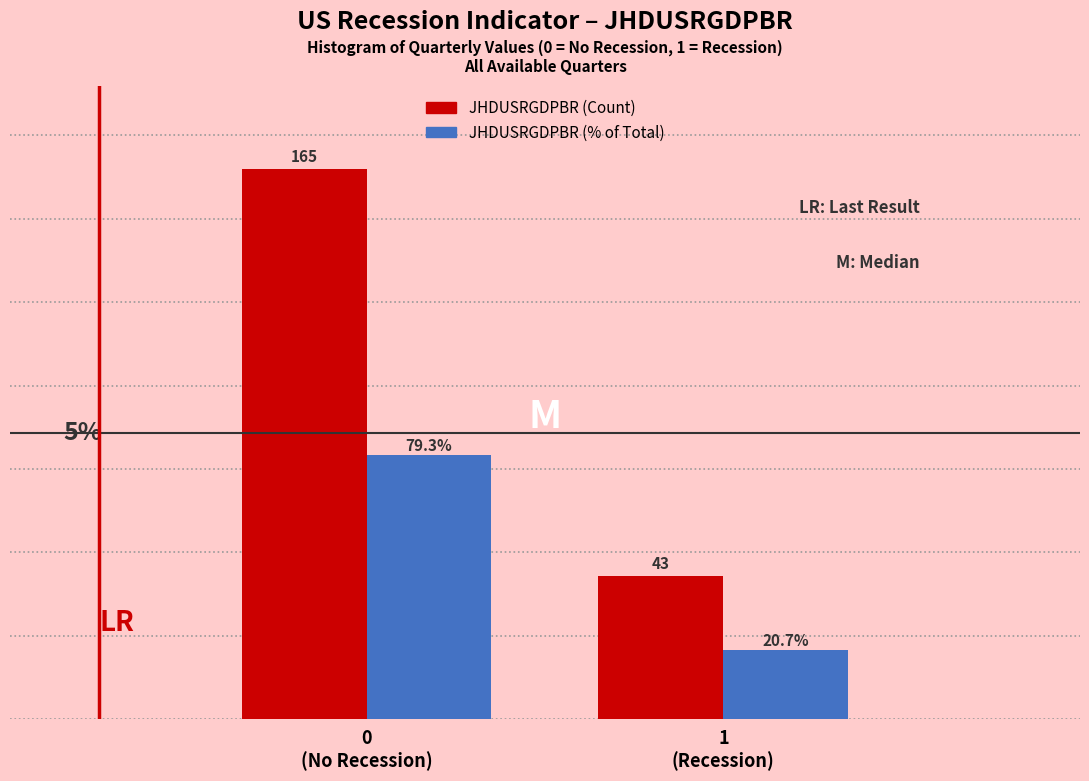

Which series has the largest total across all categories?

JHDUSRGDPBR (Count)